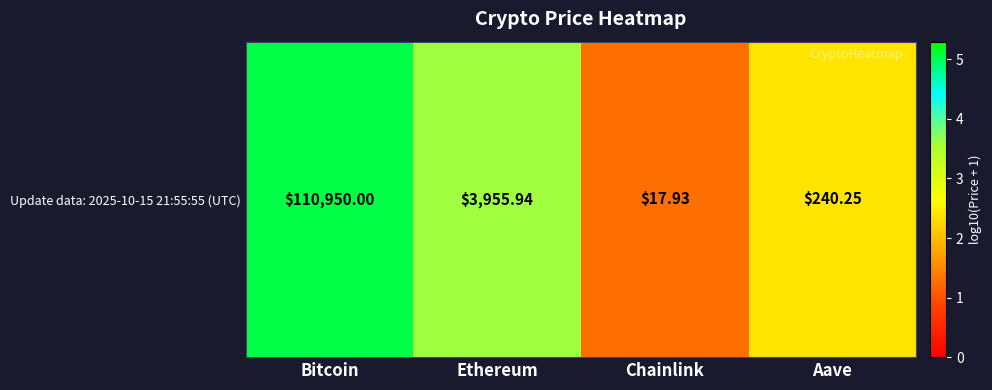

What is the smallest value displayed?

1.3